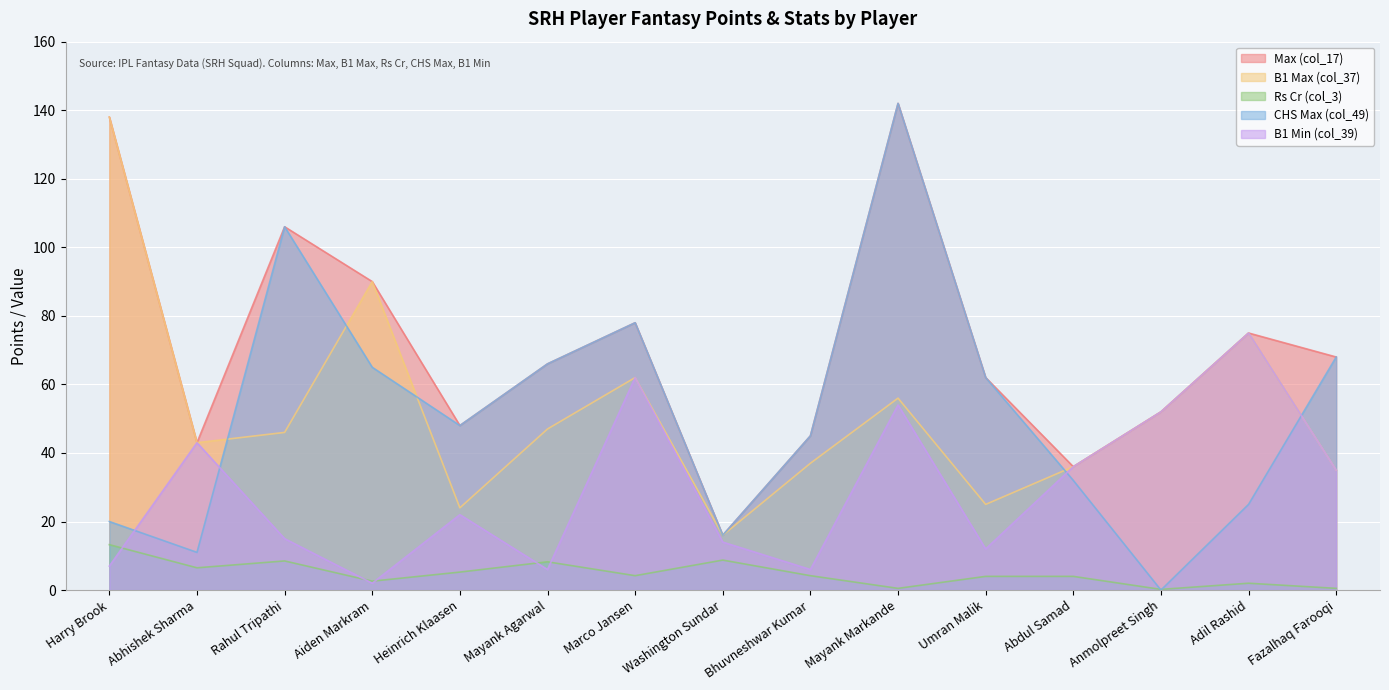

What is the sum of all B1 Max (col_37) values?

782.0